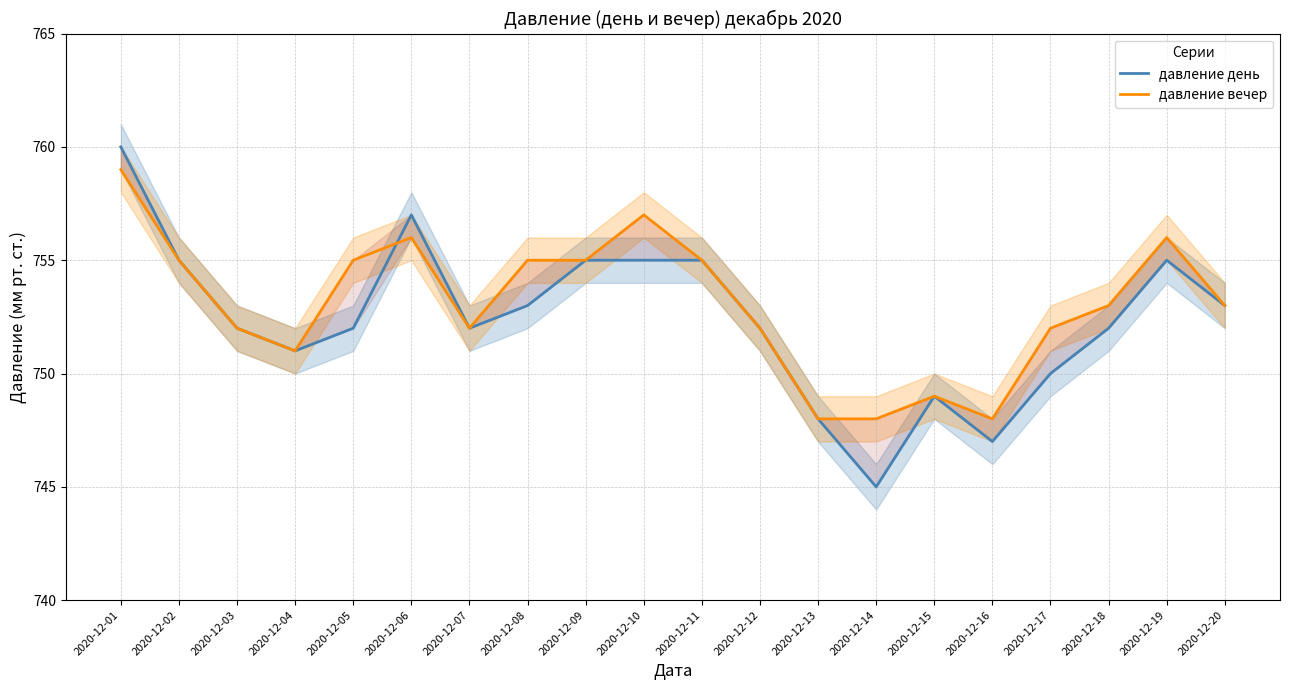

The давление день series shows 293 at 2020-12-01. True or false?

False